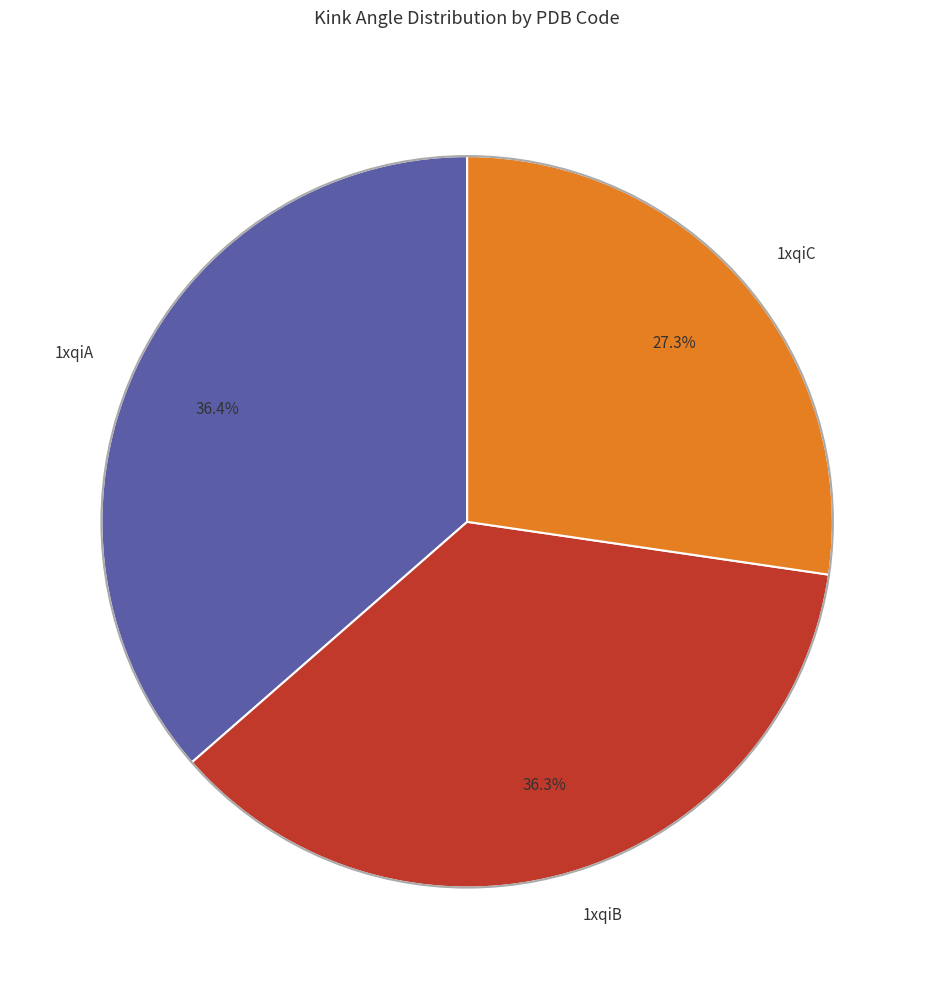

What is the smallest slice in the pie chart?

1xqiC